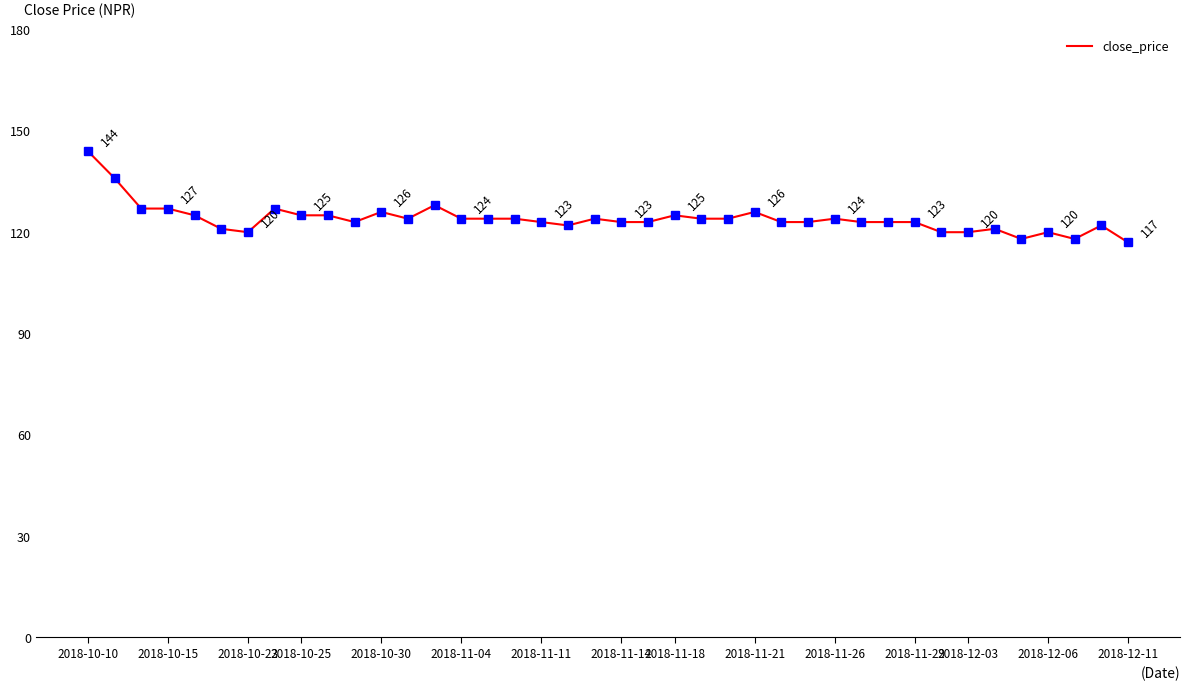

What is the smallest value displayed?

117